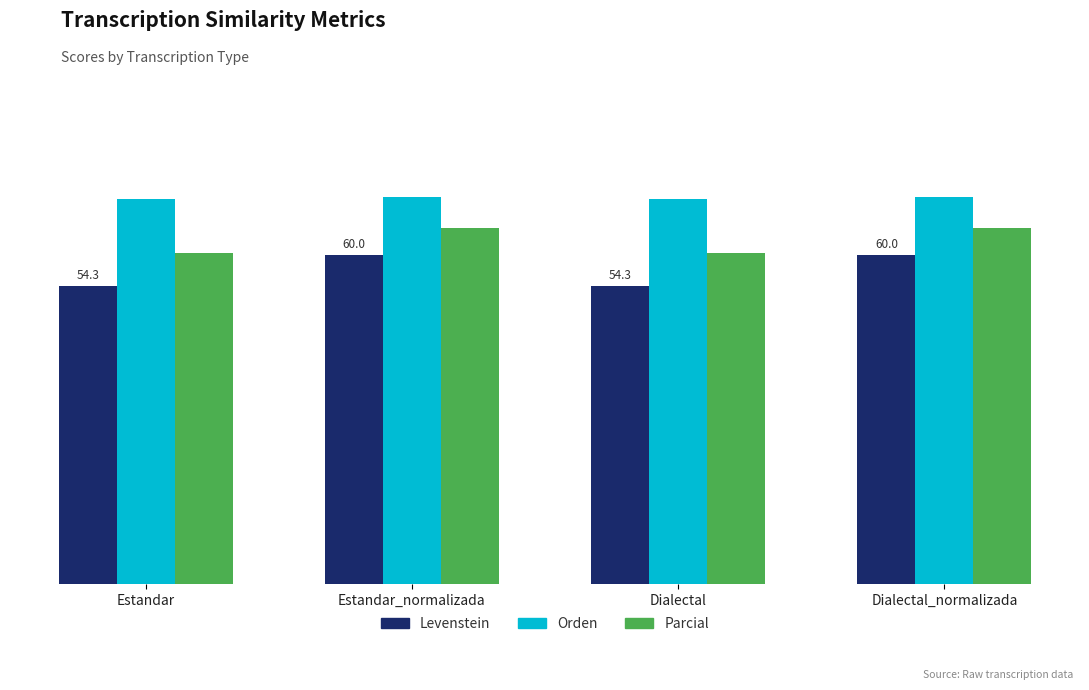

Which category has the highest value in the Parcial series?

Estandar_normalizada